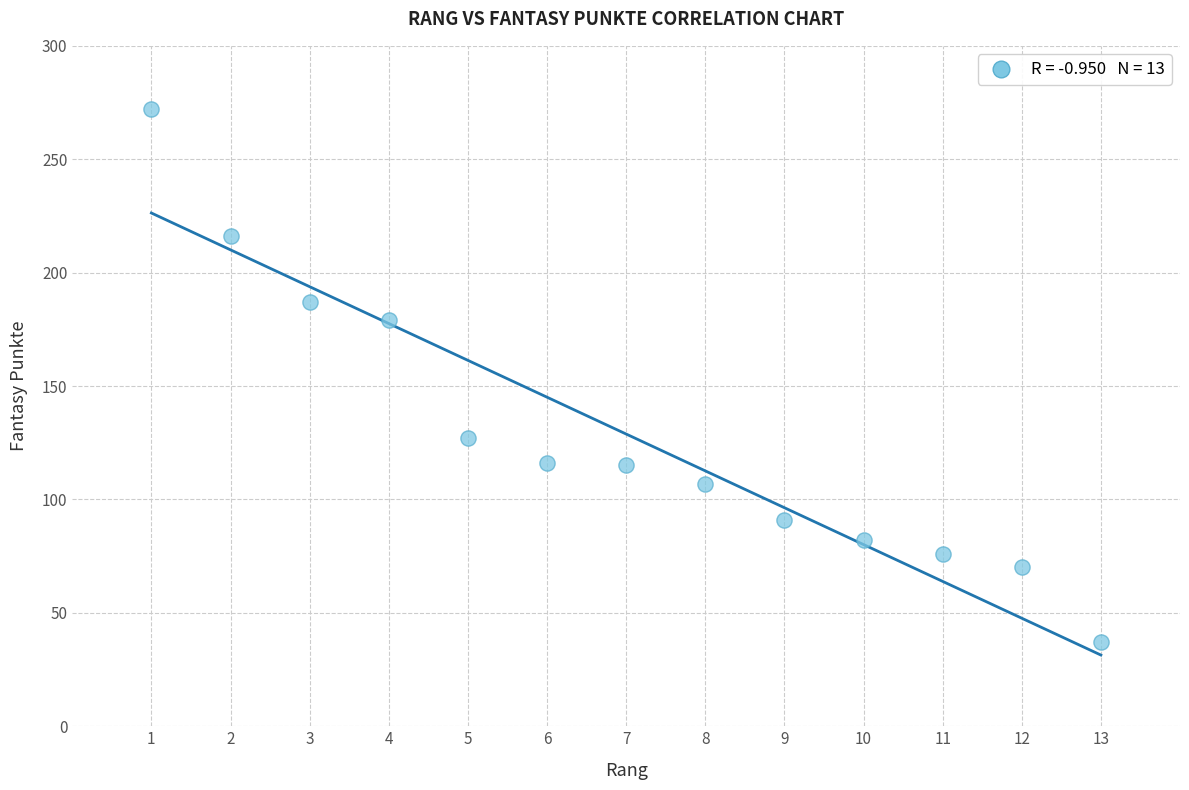

What is the range of X values (max minus min)?

12